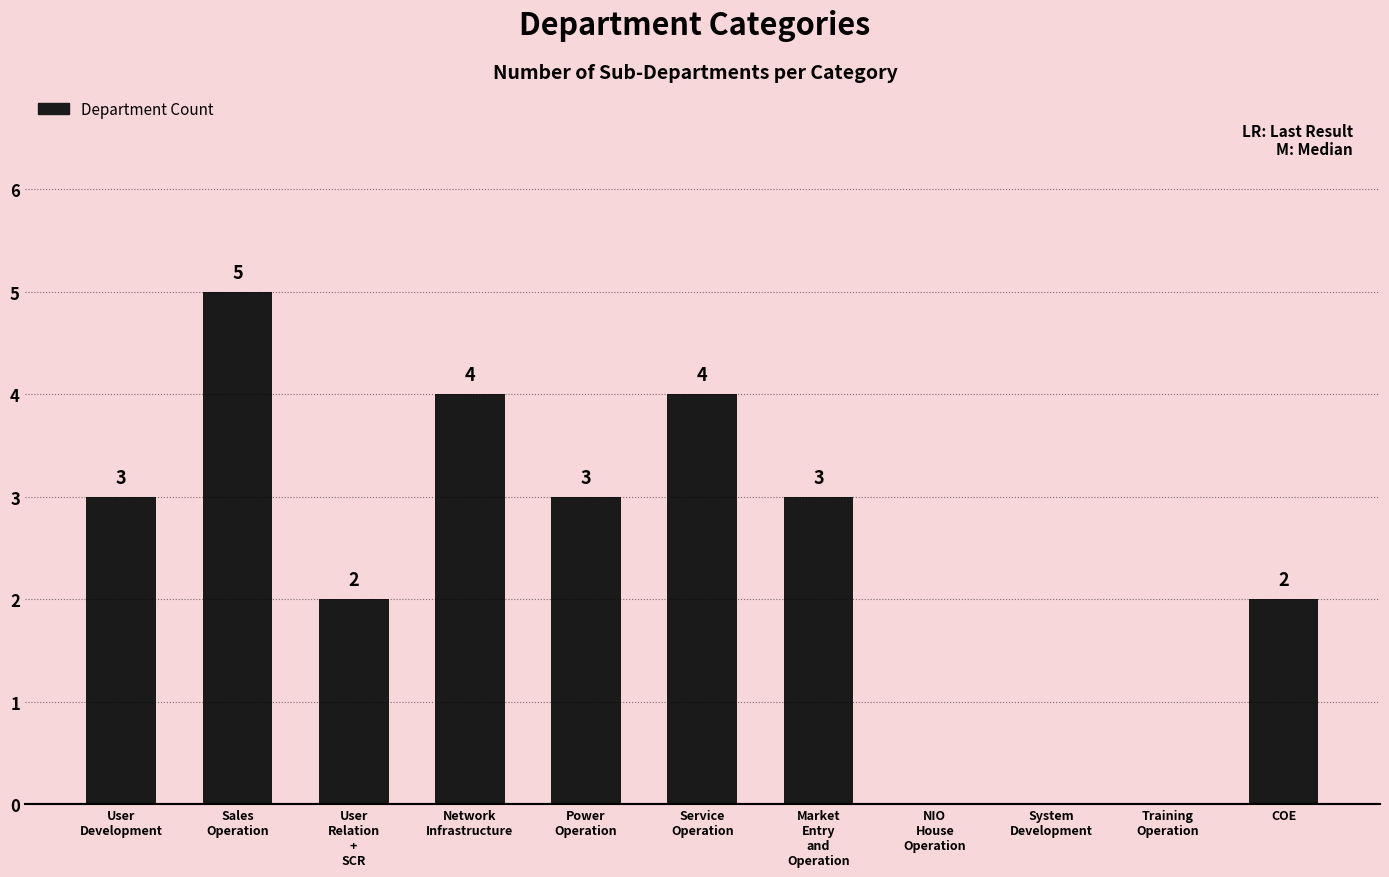

Reading left to right, extract all data points from this chart.

User
Development=3	Sales
Operation=5	User
Relation
+
SCR=2	Network
Infrastructure=4	Power
Operation=3	Service
Operation=4	Market
Entry
and
Operation=3	NIO
House
Operation=0	System
Development=0	Training
Operation=0	COE=2